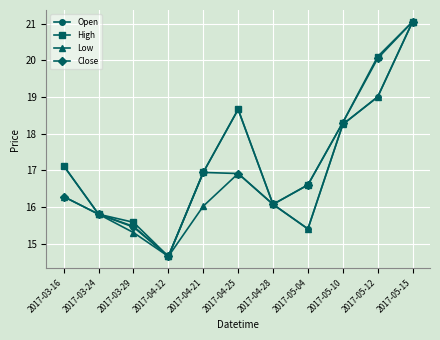

The Open series shows 19.6 at 2017-04-12. True or false?

False